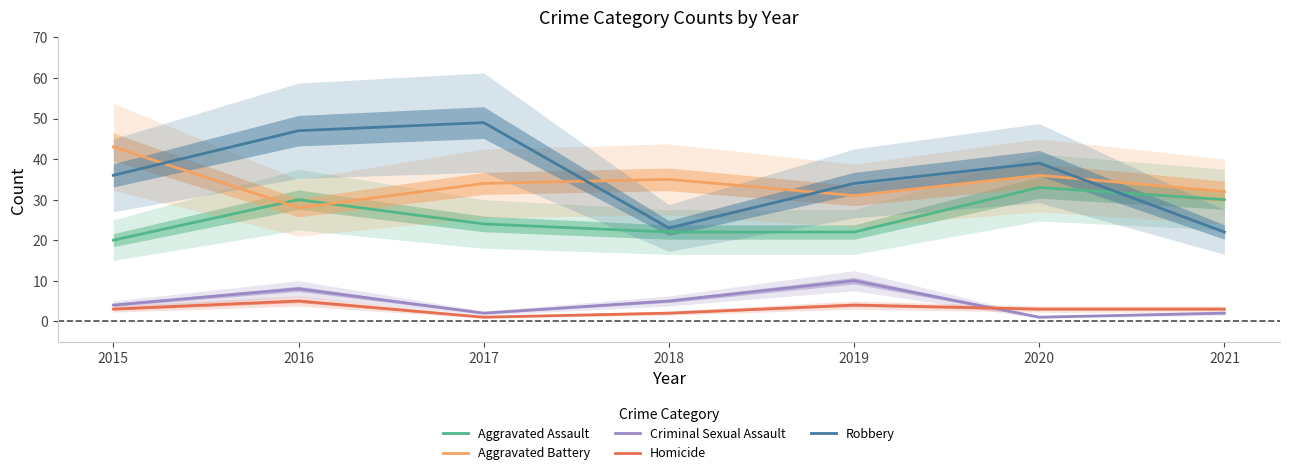

What is the spread (max minus min) of values at 2019?

30